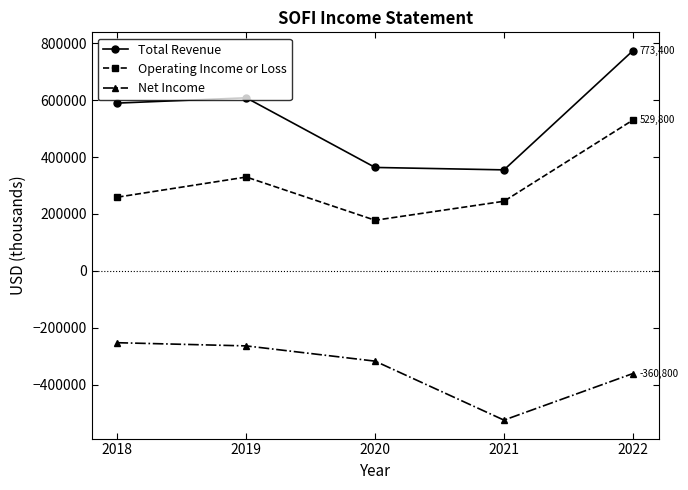

Reading left to right, what are all the values shown in this chart?

Total Revenue: 589600	608200	363500	355000	773400
Operating Income or Loss: 259100	329800	177900	244700	529800
Net Income: -252400	-263600	-317200	-524400	-360800